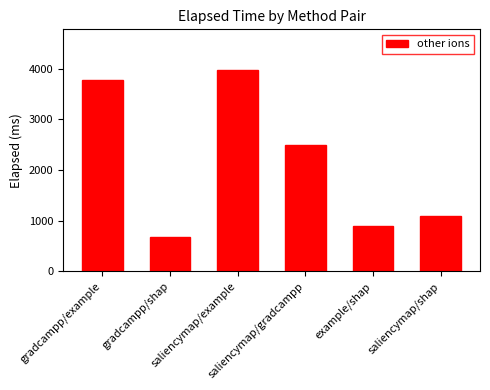

Reading left to right, extract all data points from this chart.

gradcampp/example=3776	gradcampp/shap=673	saliencymap/example=3982	saliencymap/gradcampp=2490	example/shap=891	saliencymap/shap=1080